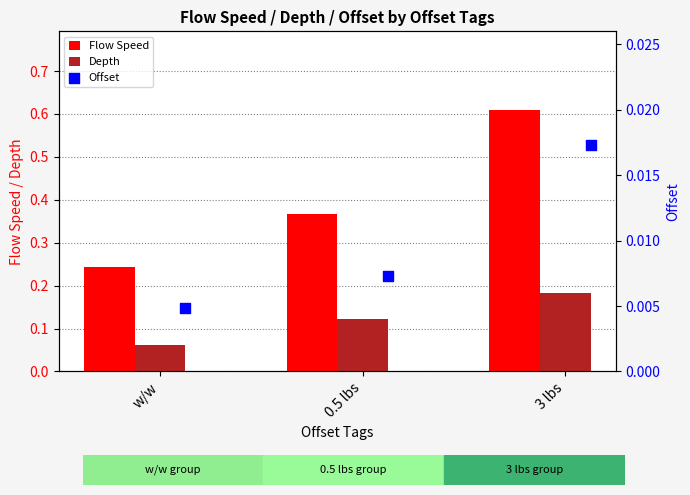

Is the value of Flow Speed at 0.5 lbs greater than the value of Depth at 3 lbs?

Yes